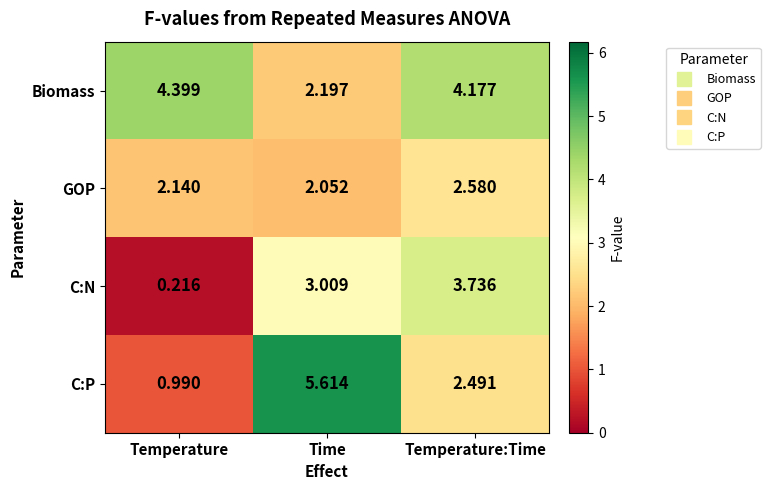

At which label does C:N first exceed 3?

Time